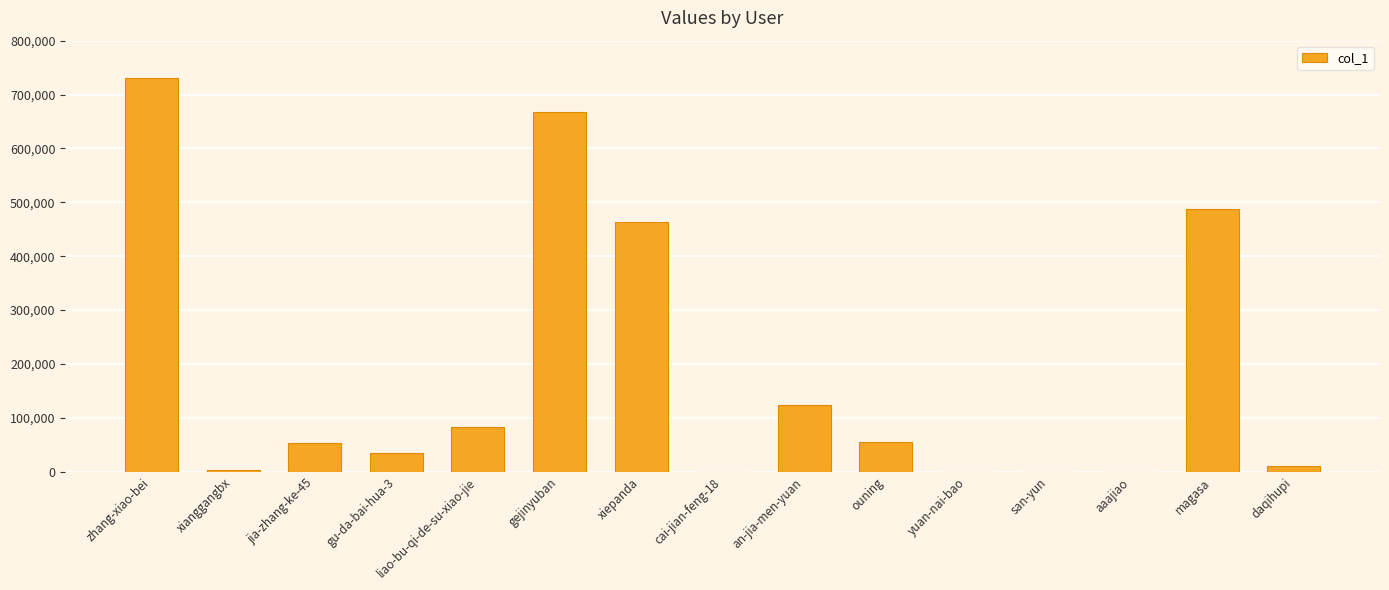

The value at an-jia-men-yuan is 123841. True or false?

True